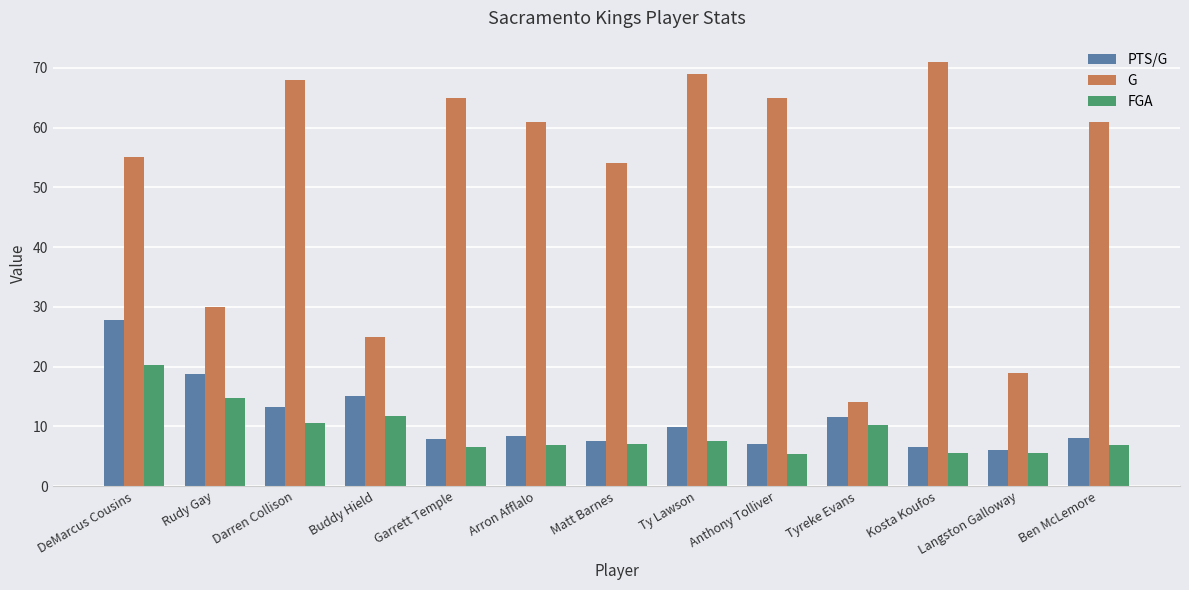

What is the difference between the PTS/G values at Darren Collison and Tyreke Evans?

1.6